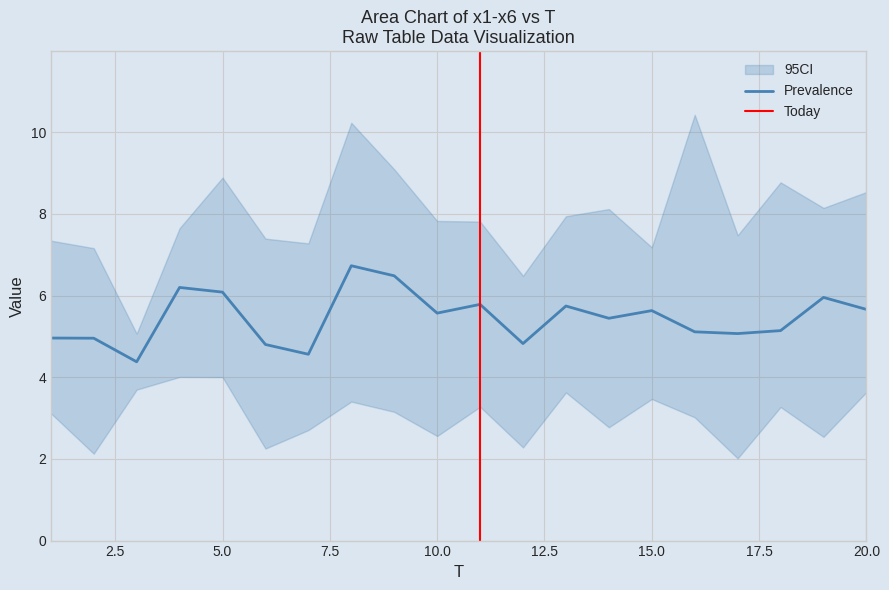

Is the value of x1 at 10 greater than the value of x6 at 2?

No